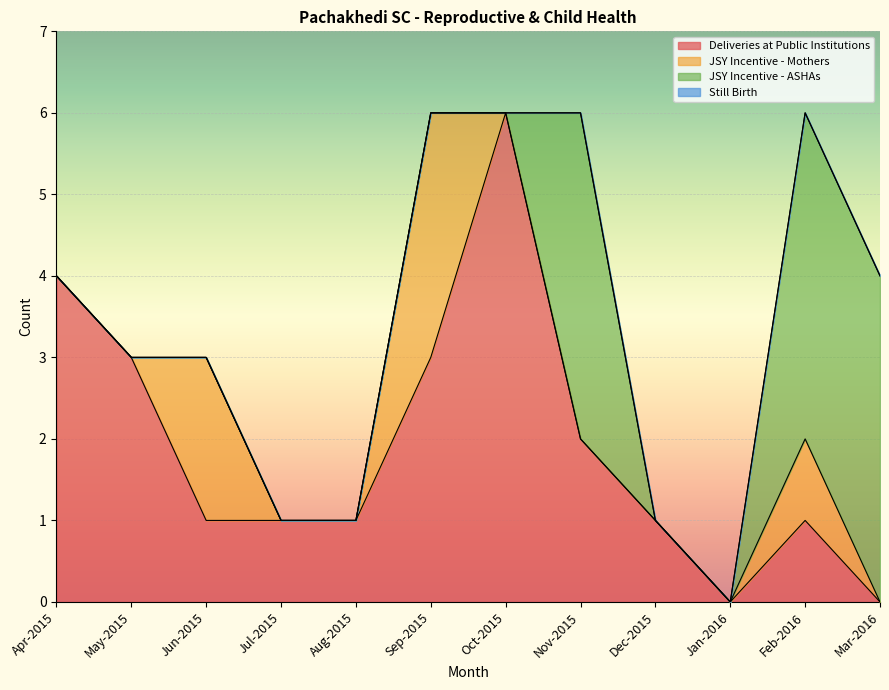

True or false: Deliveries at Public Institutions and JSY Incentive - Mothers cross at least once.

True